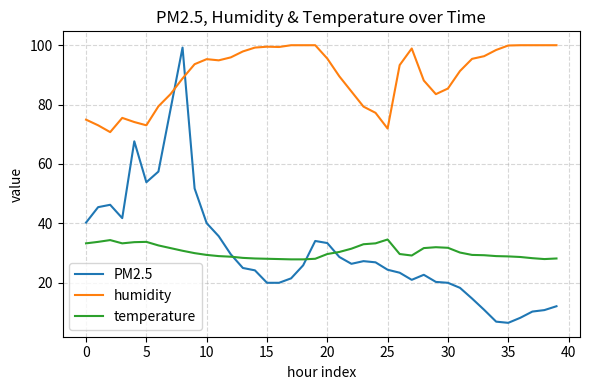

Is this an area chart (filled region under the line)?

No